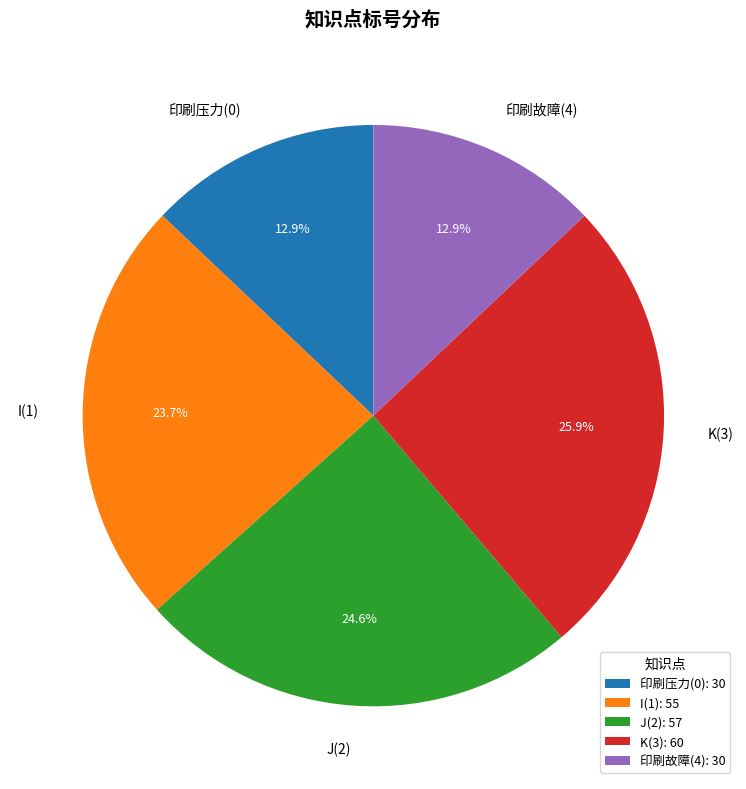

What is the ratio of the value at K(3) to the value at I(1)?

1.1